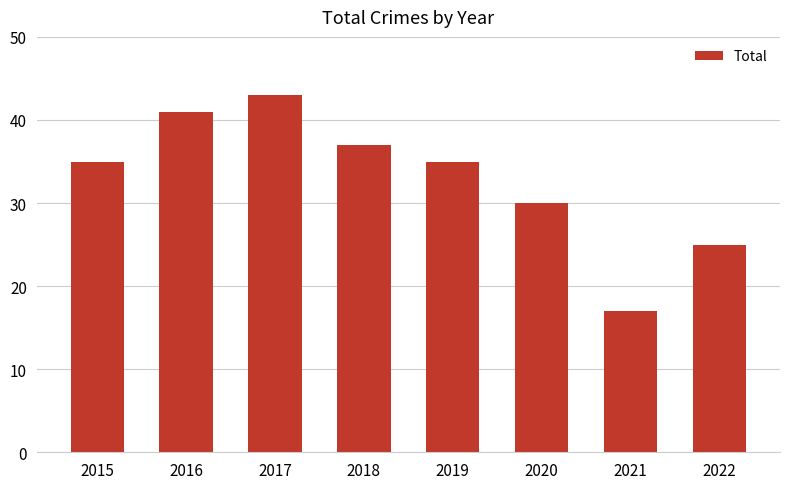

Does the chart contain any negative values?

No